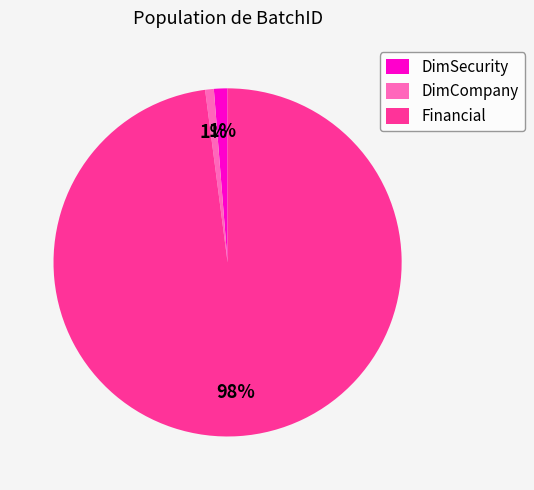

Which has a higher value, Financial or DimCompany?

Financial